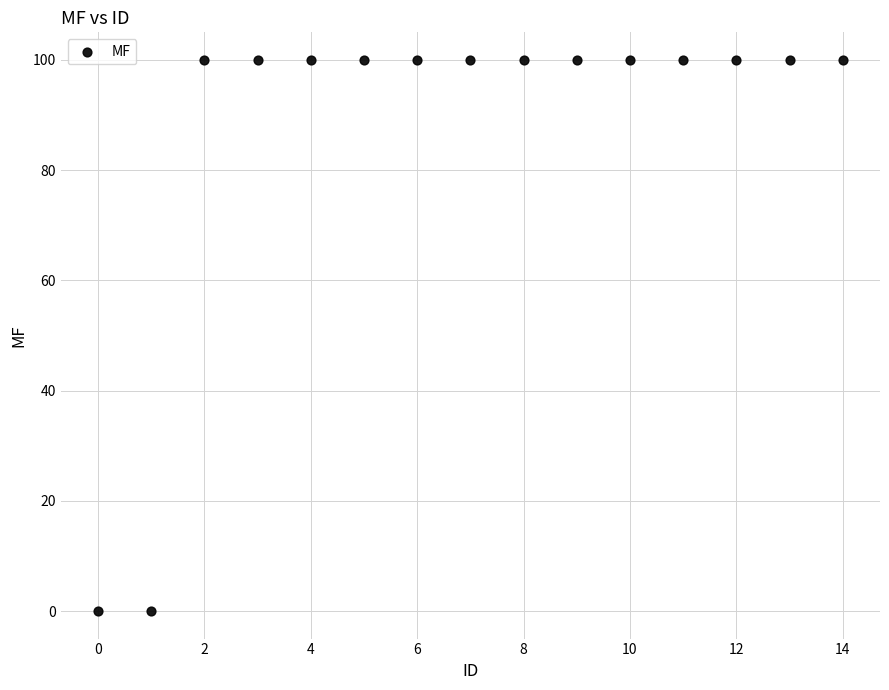

What is the range of Y values (max minus min)?

100